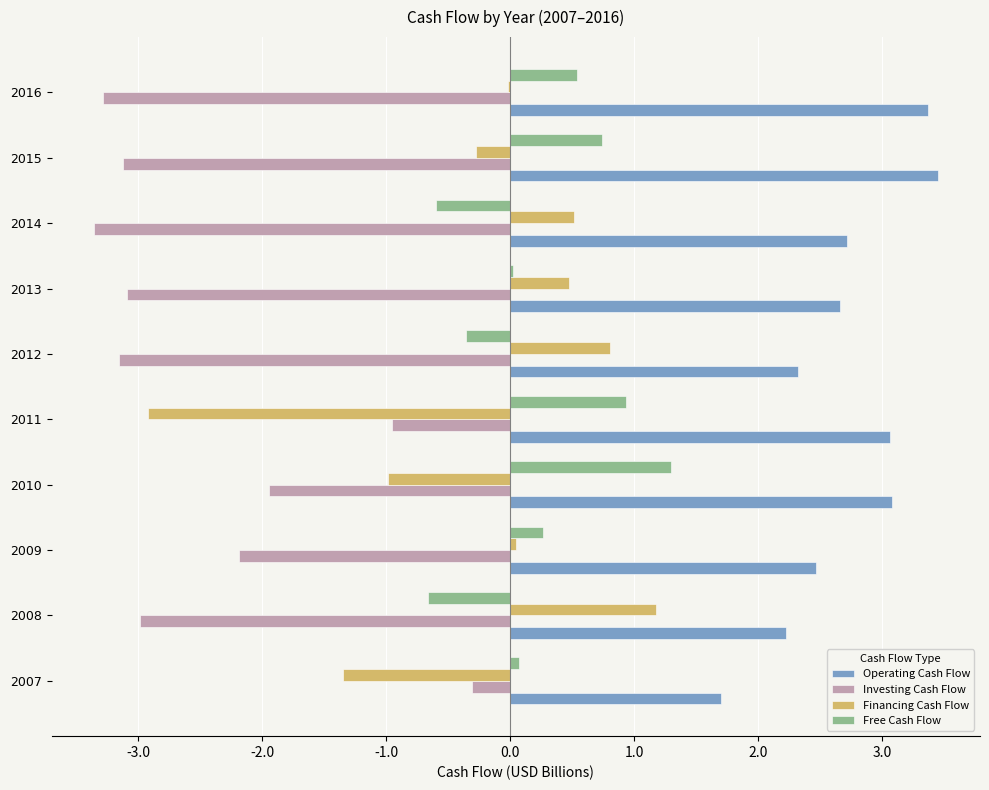

Read the Financing Cash Flow value at 2008.

1.2